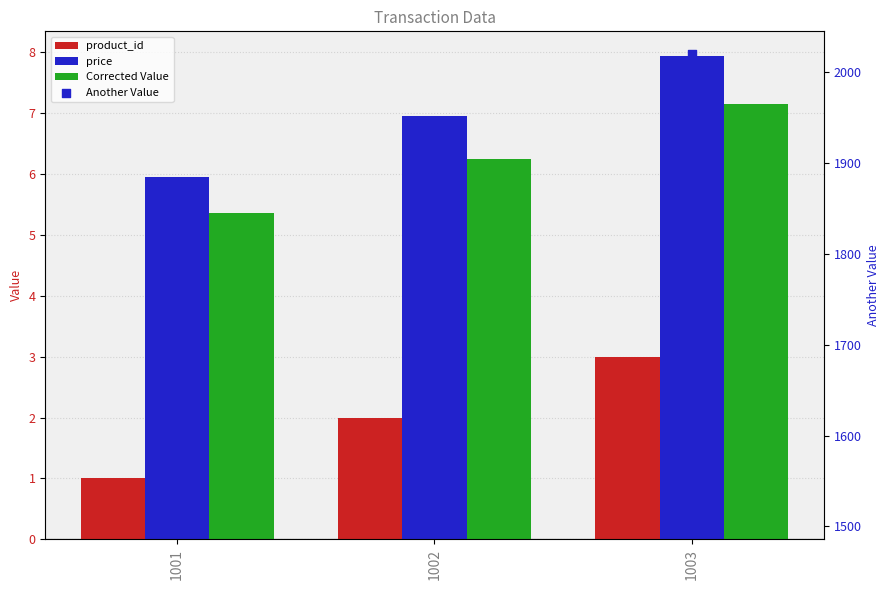

At which category is the sum across all series the highest?

1003